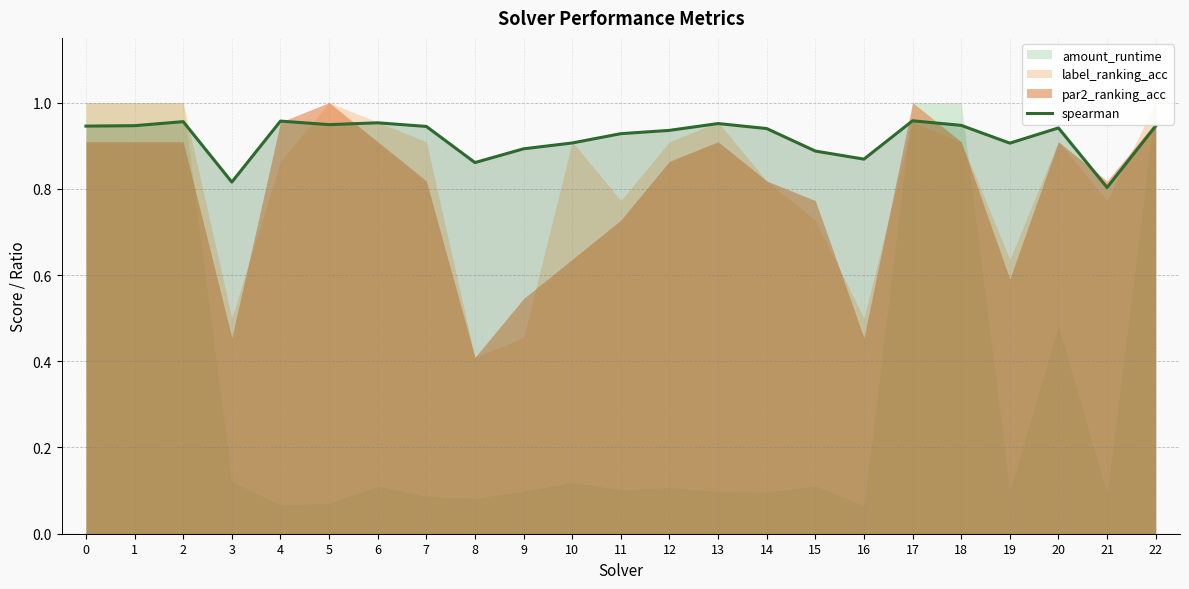

Rank the categories by value from highest to lowest.

17, 4, 2, 6, 13, 5, 18, 1, 22, 0, 7, 20, 14, 12, 11, 10, 19, 9, 15, 16, 8, 3, 21